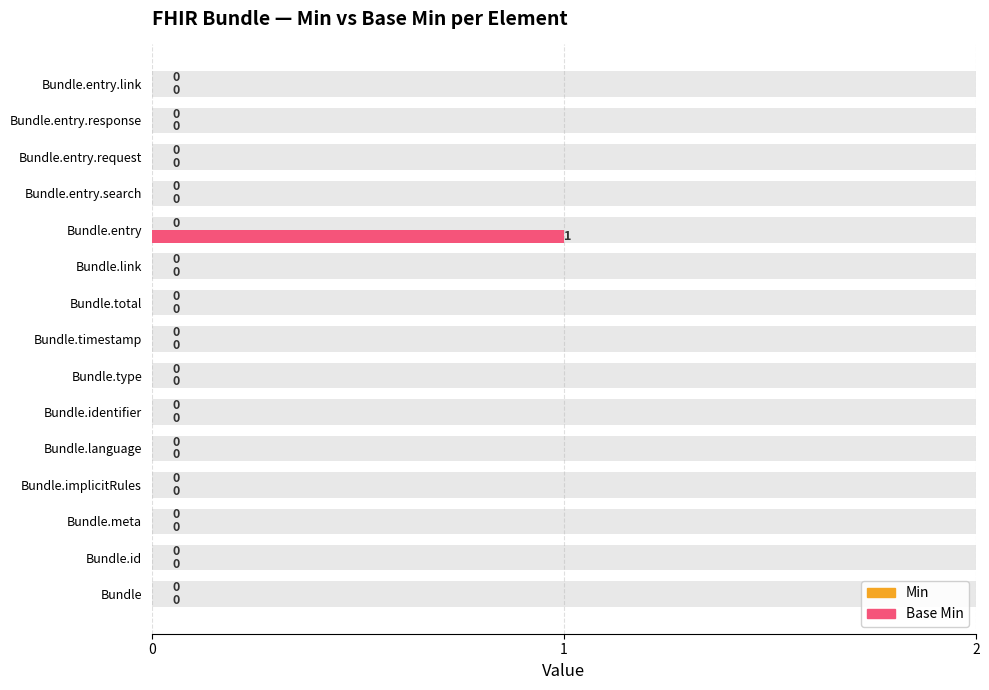

True or false: Base Min has a value of -0.5 at Bundle.meta.

False